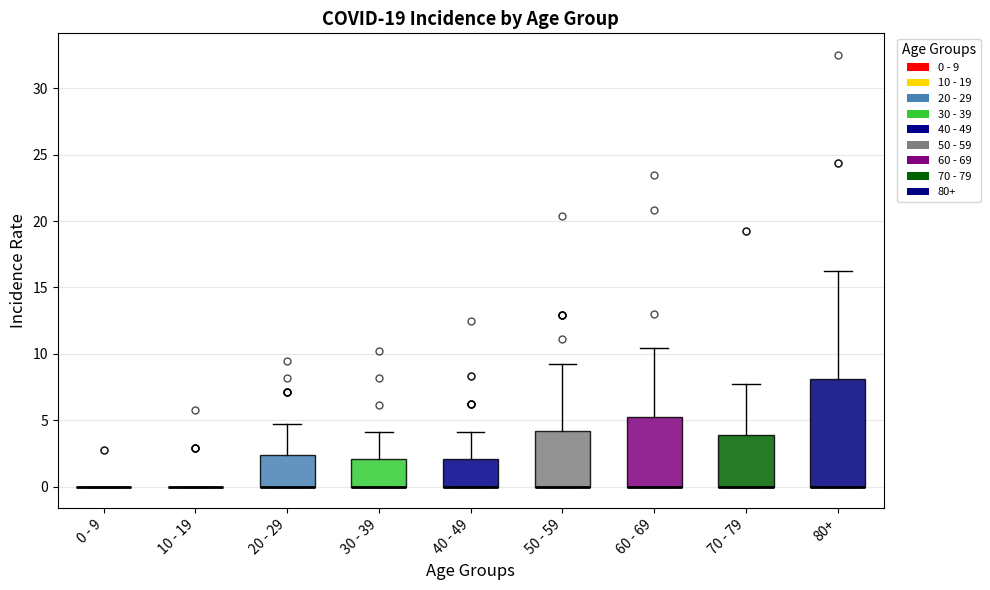

Reading left to right, transcribe this box plot: for each box, give where its median line is, the range the box spans, and where its two whiskers end, as read against the y-axis. The values are not printed on the chart, so give them approximately, as read against the axis.

0 - 9: box collapsed to a line at 0.0, whiskers 0.0 to 0.0
10 - 19: box collapsed to a line at 0.0, whiskers 0.0 to 0.0
20 - 29: median 0.0 (drawn on the box's lower edge), box 0.0 to 2.5, whiskers 0.0 to 4.5
30 - 39: median 0.0 (drawn on the box's lower edge), box 0.0 to 2.0, whiskers 0.0 to 4.0
40 - 49: median 0.0 (drawn on the box's lower edge), box 0.0 to 2.0, whiskers 0.0 to 4.0
50 - 59: median 0.0 (drawn on the box's lower edge), box 0.0 to 4.0, whiskers 0.0 to 9.5
60 - 69: median 0.0 (drawn on the box's lower edge), box 0.0 to 5.0, whiskers 0.0 to 10.5
70 - 79: median 0.0 (drawn on the box's lower edge), box 0.0 to 4.0, whiskers 0.0 to 7.5
80+: median 0.0 (drawn on the box's lower edge), box 0.0 to 8.0, whiskers 0.0 to 16.5